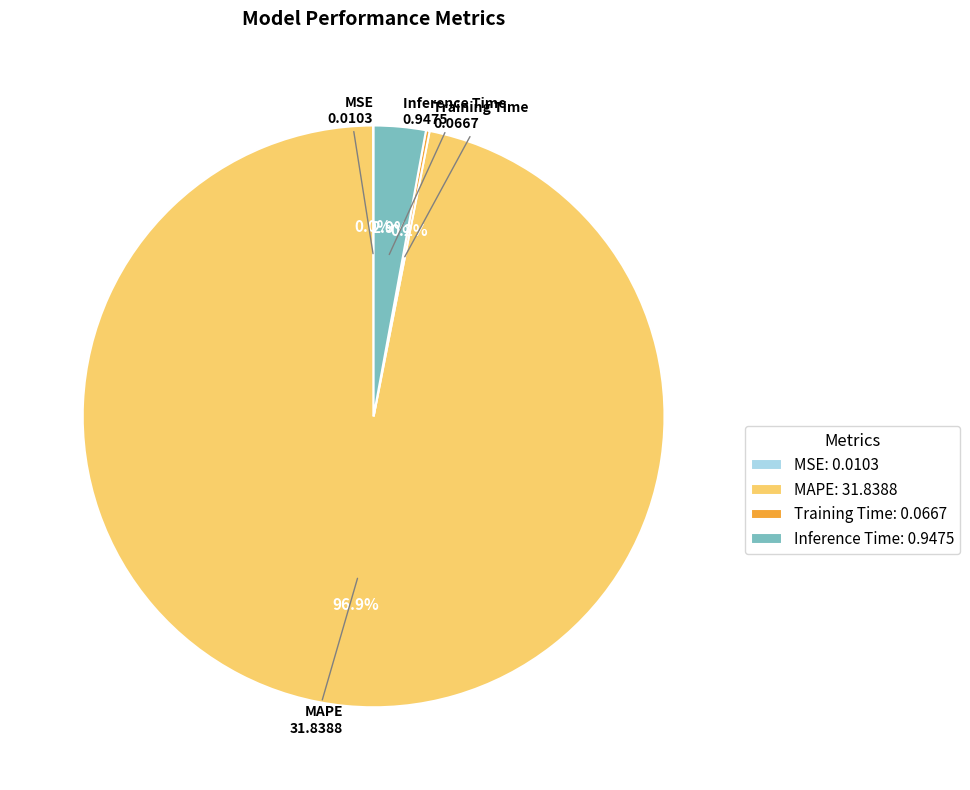

What percentage is the Inference Time slice, to the nearest percent?

3%